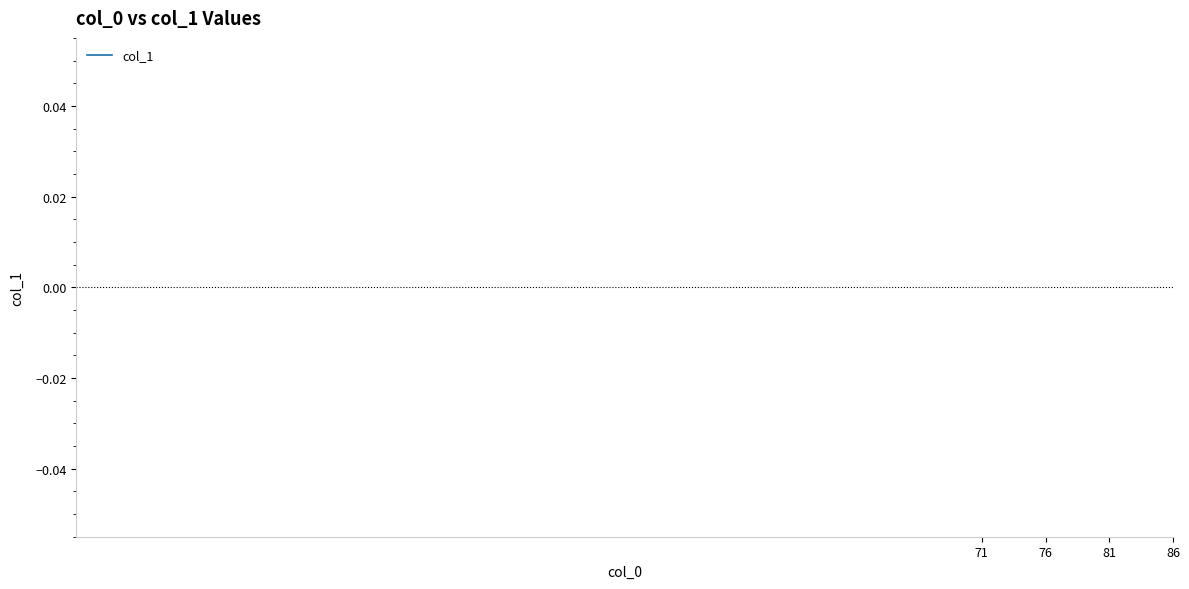

How many lines are shown in the chart?

1